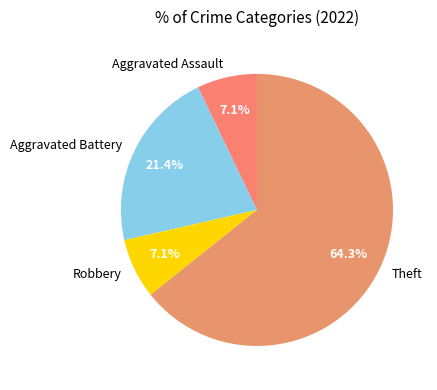

True or false: Theft accounts for 51% of the total.

False